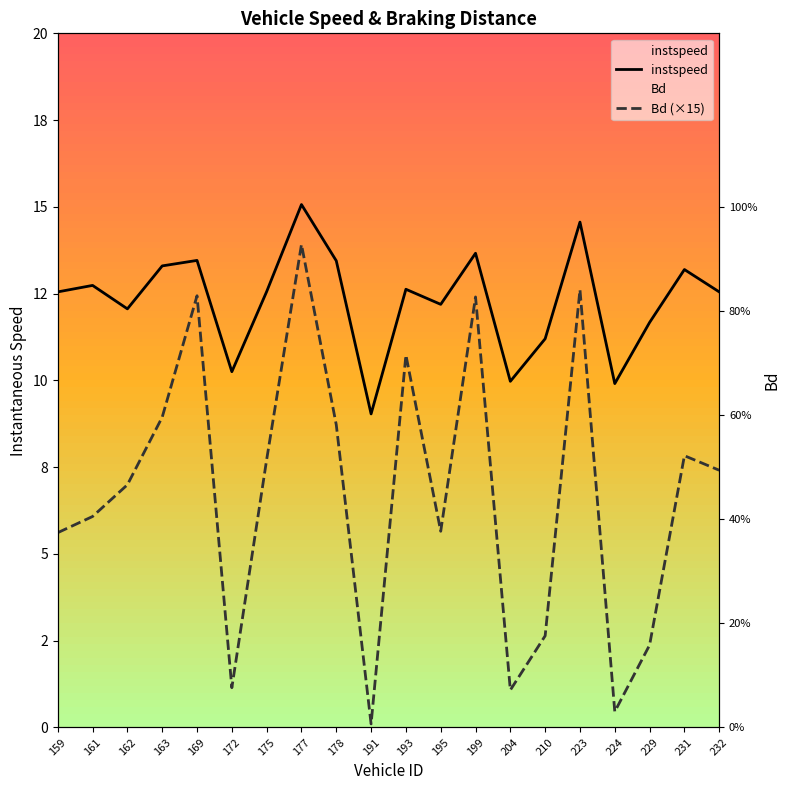

List the labels in order of Bd (×15) value, smallest first.

191, 224, 204, 172, 229, 210, 159, 195, 161, 162, 232, 175, 231, 178, 163, 193, 199, 169, 223, 177